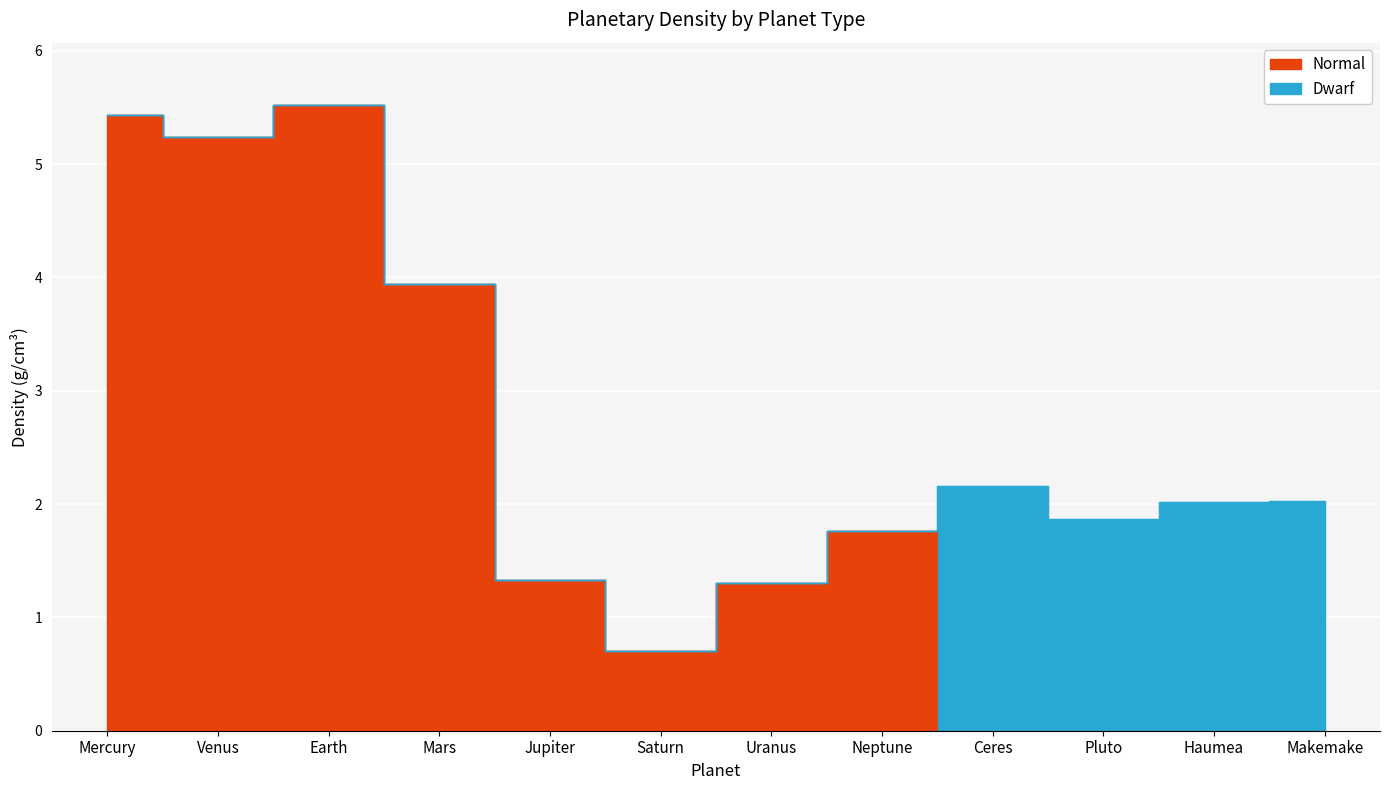

The chart shows a value of 0.7 at Saturn. True or false?

True